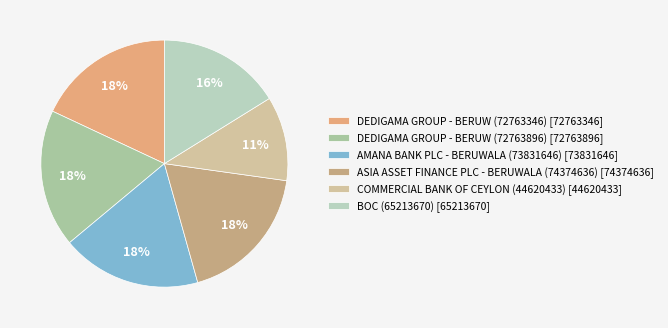

Is it true that BOC (65213670) is 16% of the pie?

True